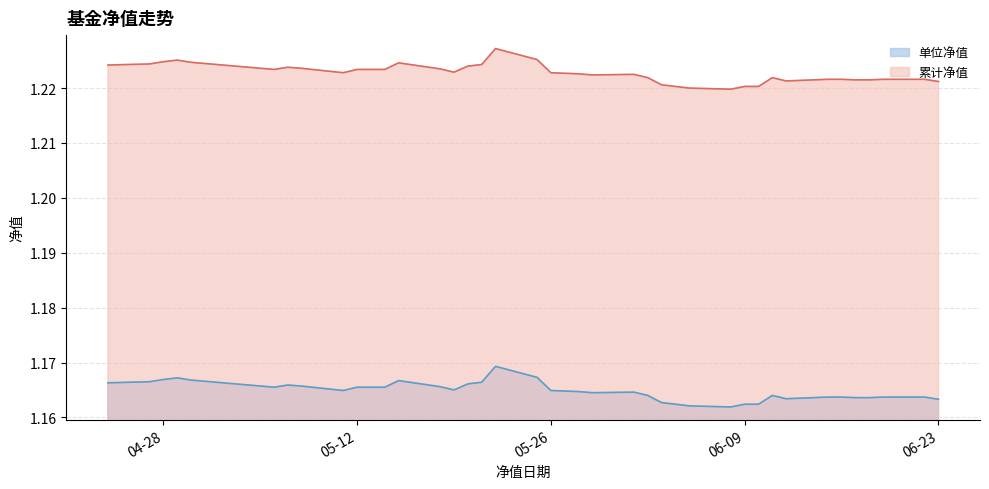

The value of 累计净值 at 2020-05-08 is 0.6. True or false?

False